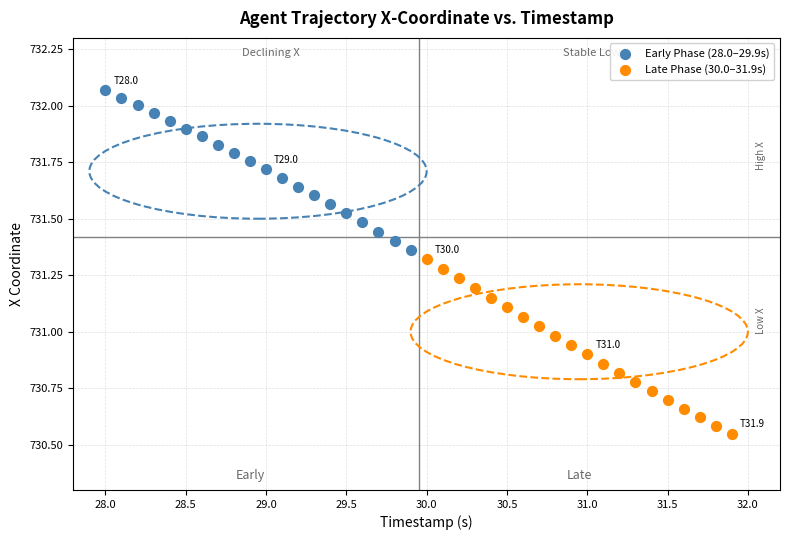

What are all the series names shown in the legend?

Early Phase (28.0–29.9s), Late Phase (30.0–31.9s)